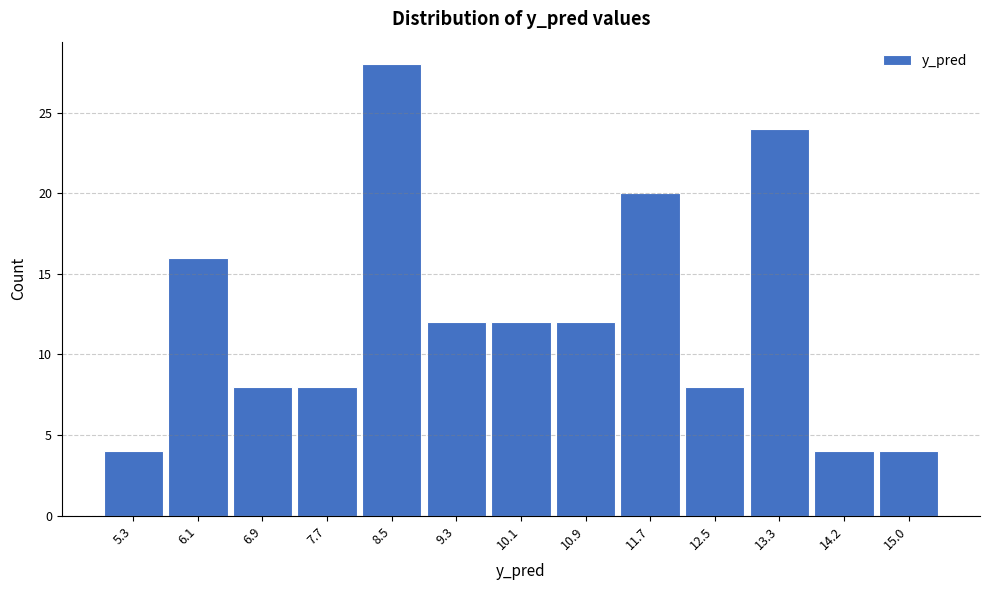

Reading right to left, what are all the values shown in this chart?

15.0=4	14.2=4	13.3=24	12.5=8	11.7=20	10.9=12	10.1=12	9.3=12	8.5=28	7.7=8	6.9=8	6.1=16	5.3=4